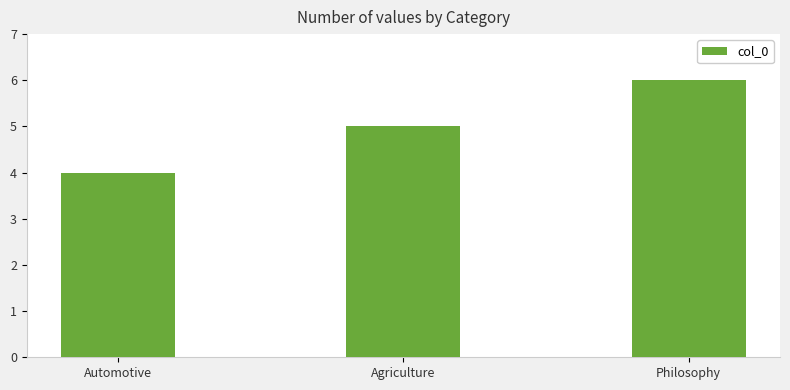

Does the chart contain any negative values?

No